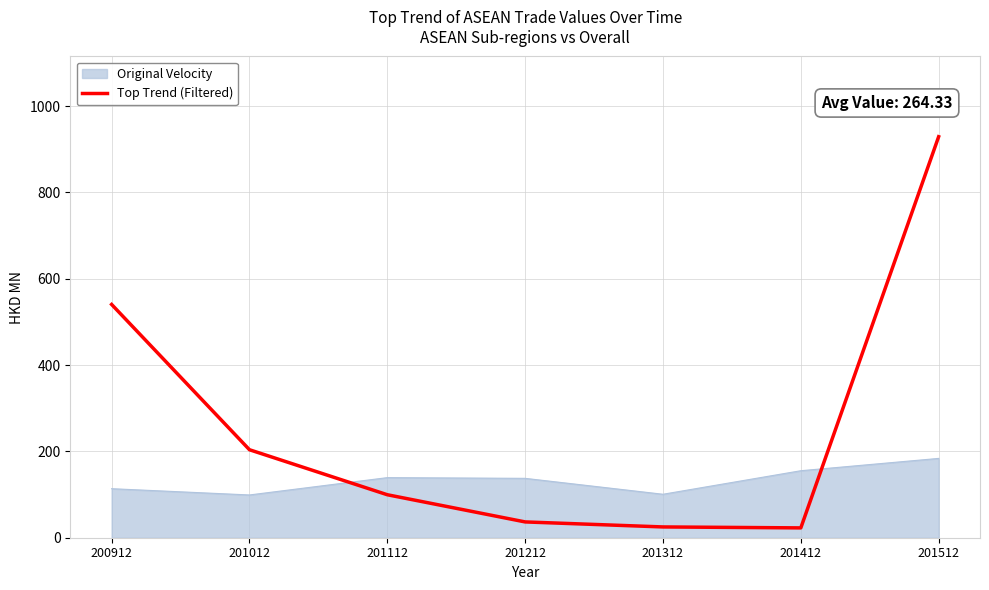

What is the difference between the maximum and minimum values in the Top Trend (Filtered) series?

906.4